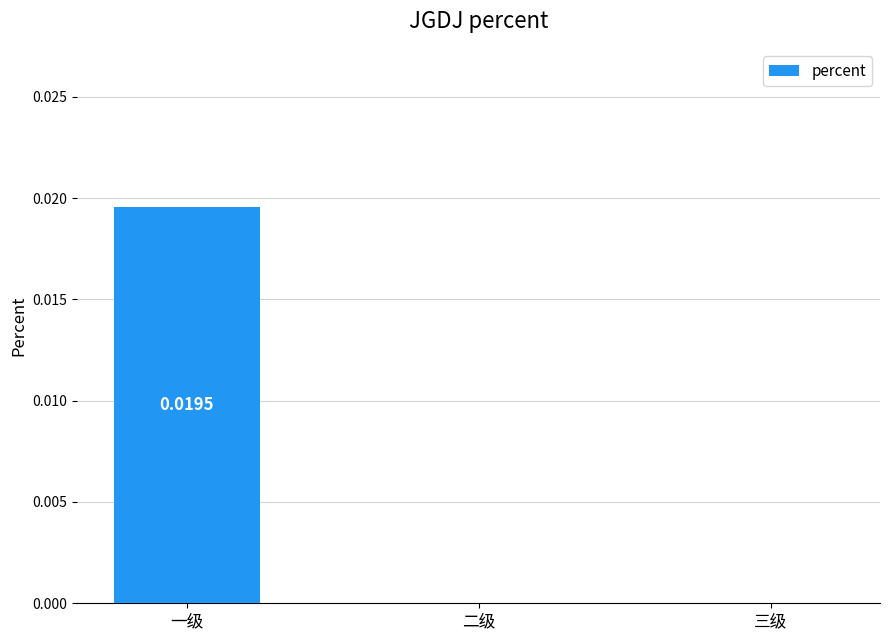

Is it true that the value at 三级 is 0.0?

True